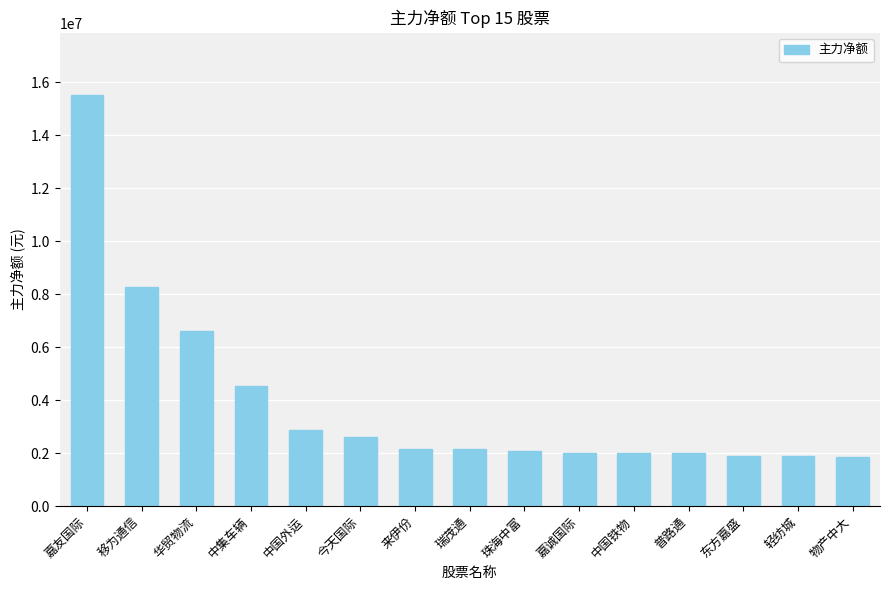

What is the greatest value displayed?

15541386